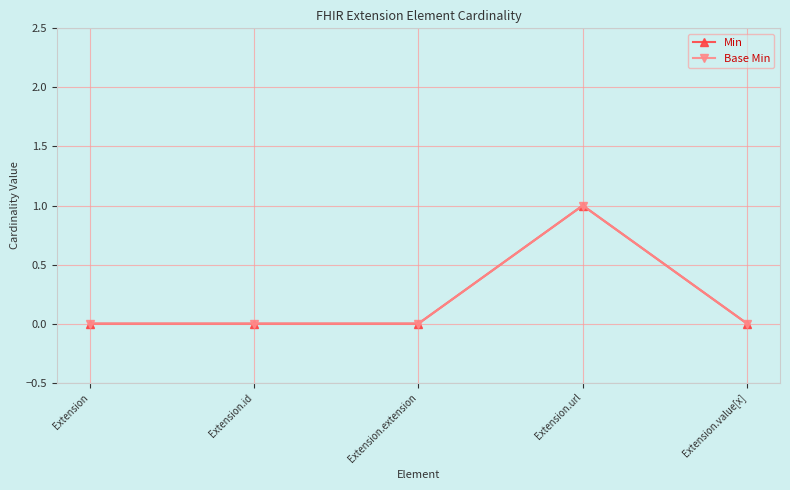

Read the Min value at Extension.url.

1